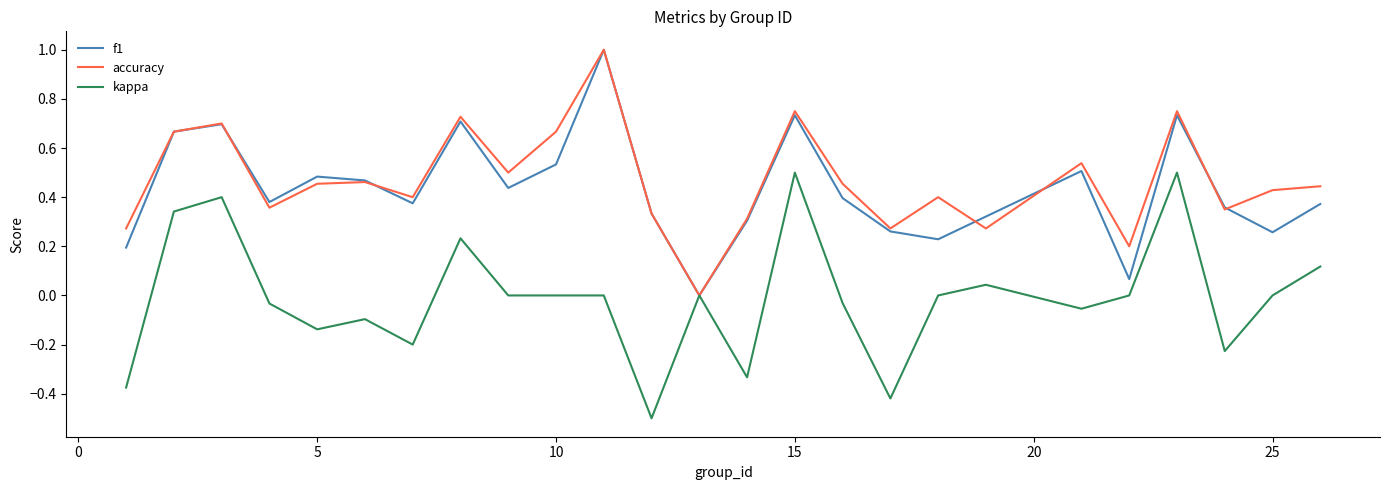

What is the smallest value displayed?

-0.5